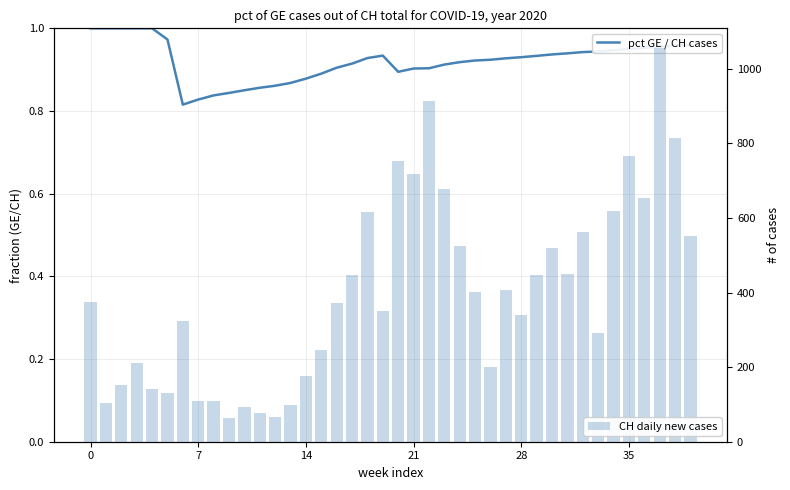

How many pct GE / CH cases values are between 0 and 1?

40